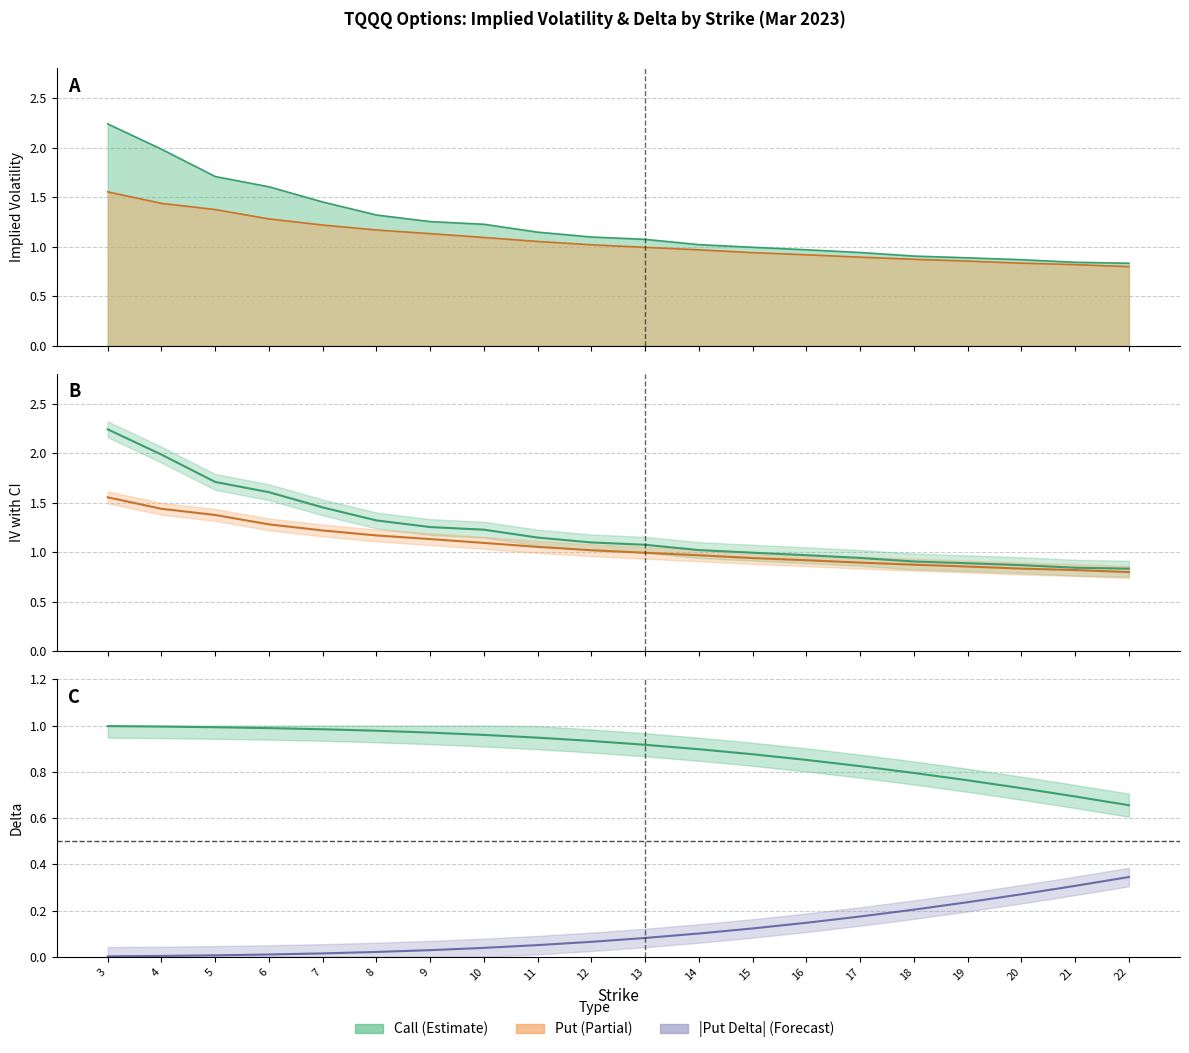

How many categories are shown in the chart?

20